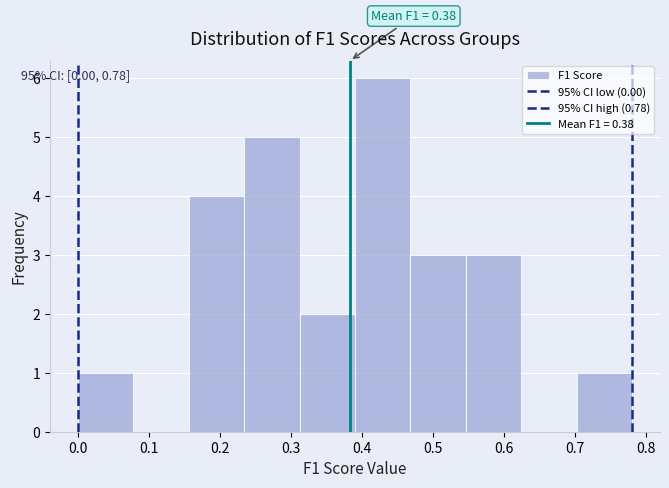

Over which range of the x-axis is the bar tallest?

0.39 to 0.47